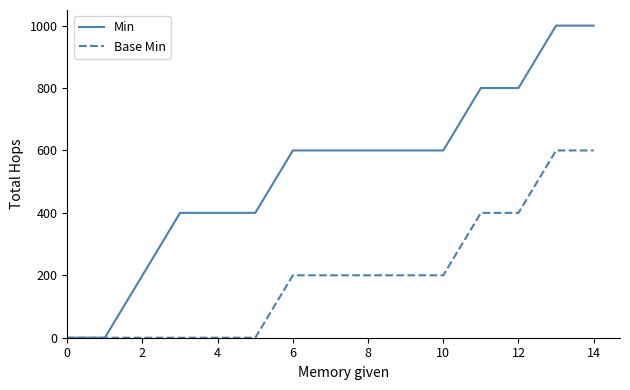

Which series has the largest total across all categories?

Min